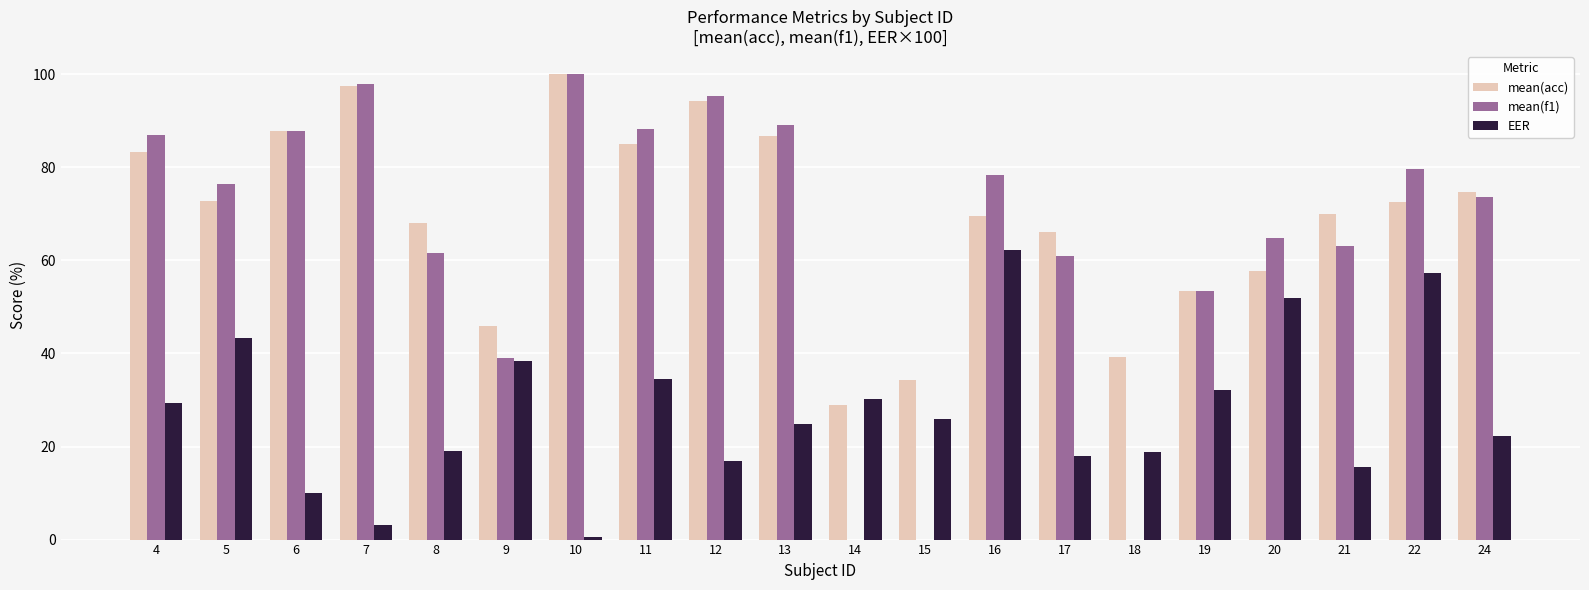

What are all the series names shown in the legend?

mean(acc), mean(f1), EER